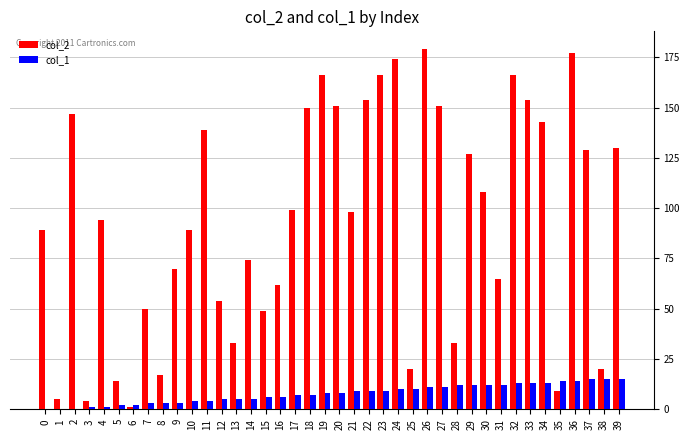

Which series has the largest total across all categories?

col_2